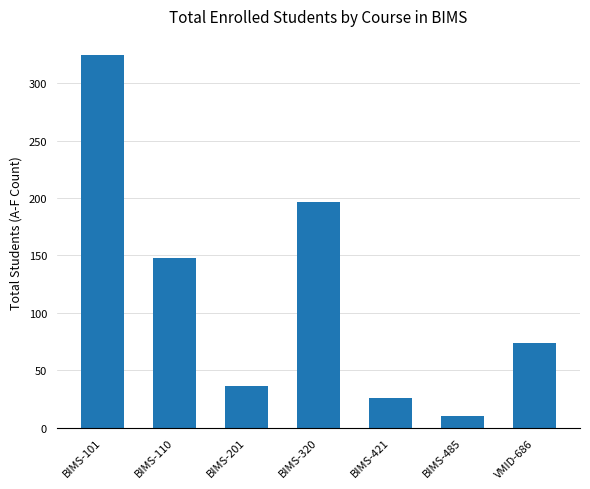

Approximately how many times larger is the value at BIMS-421 compared to BIMS-101?

0.1